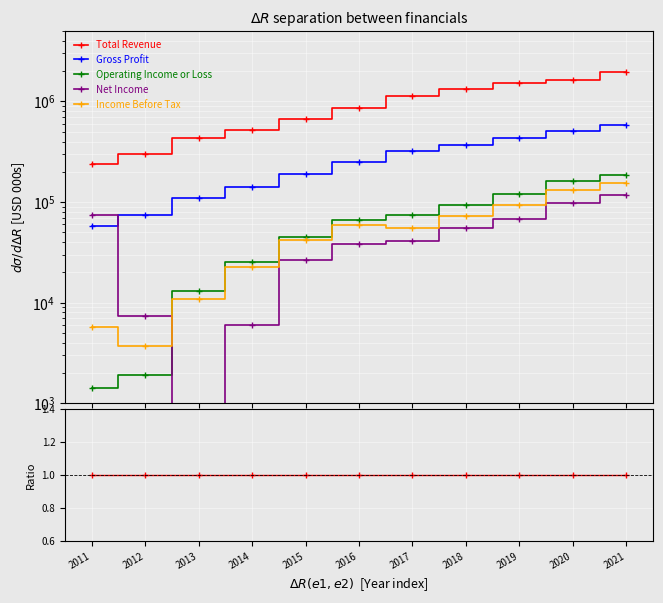

Count the Income Before Tax values in the range 0 to 1.

11